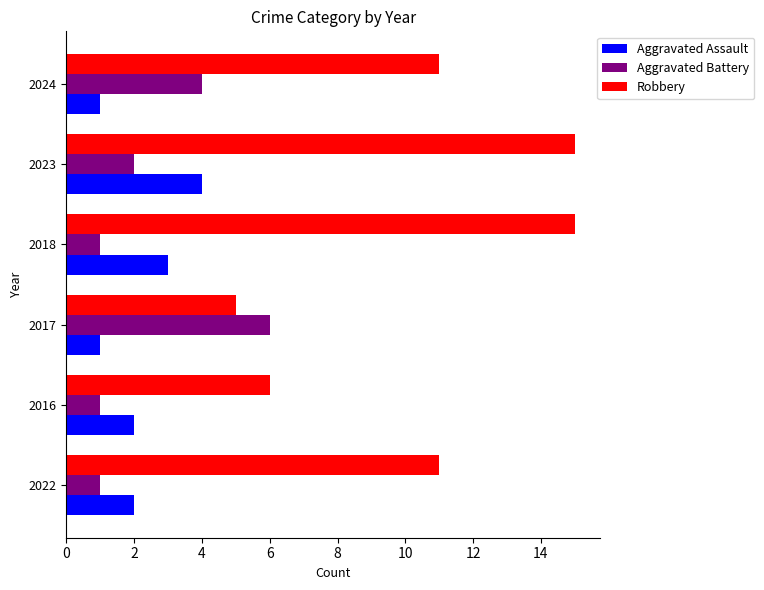

What is the highest value of the Robbery series?

15